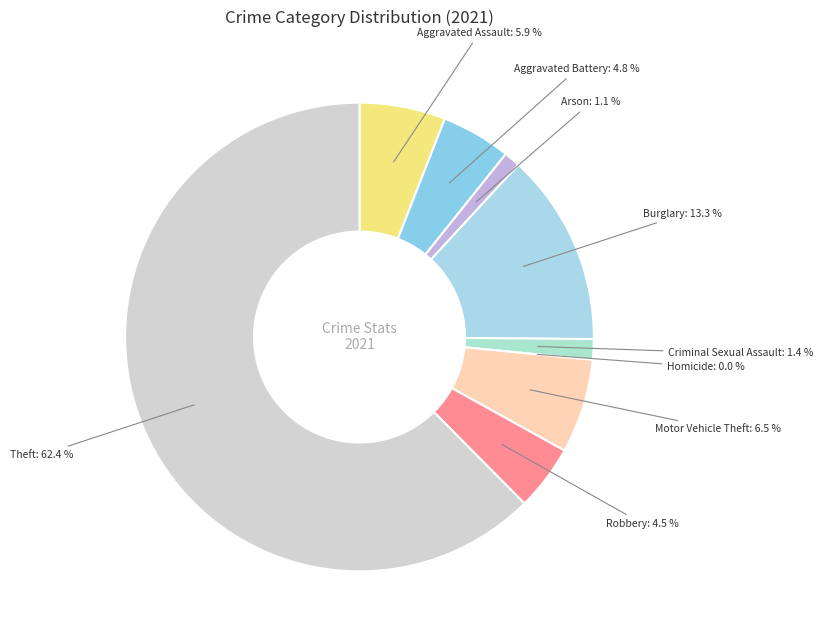

The Burglary slice represents 13% of the pie. True or false?

True